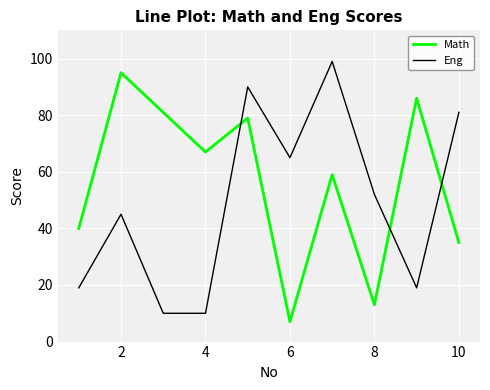

List the series in order of their overall mean, highest first.

Math, Eng